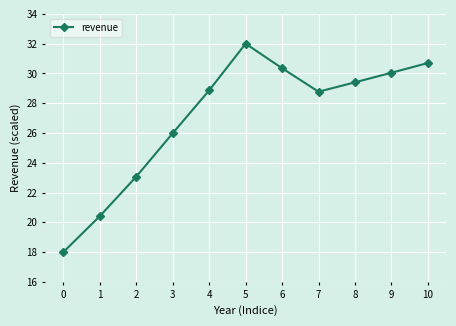

What is the sum of the values at 5 and 6?

62.4